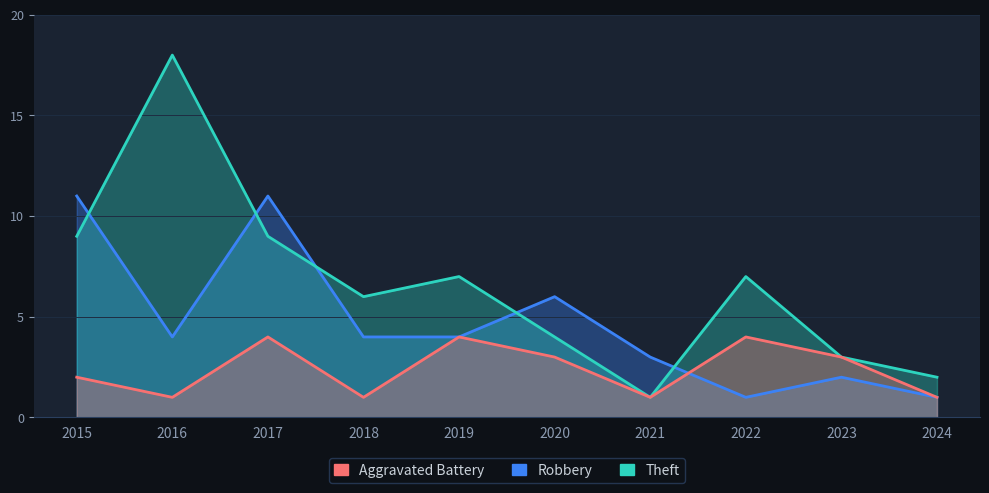

The Theft series shows 6 at 2020. True or false?

False